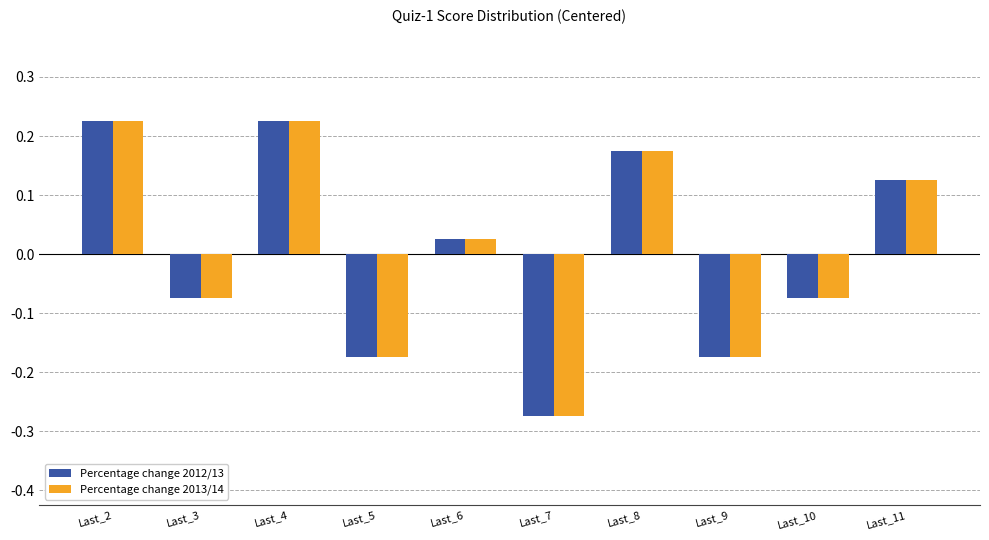

True or false: Percentage change 2012/13 has a value of 0.0 at Last_2.

False